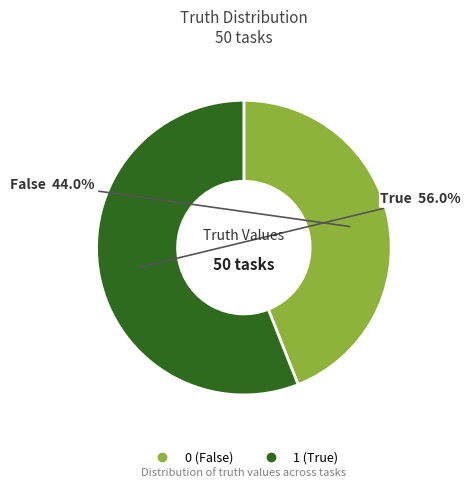

Which category has the biggest portion of the pie?

1